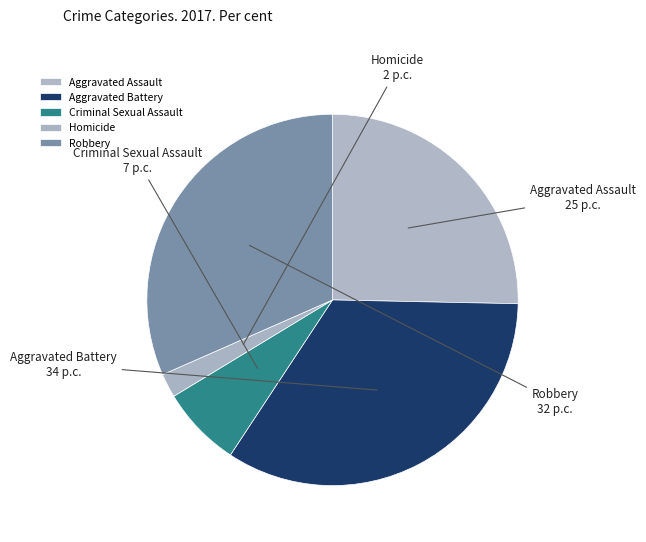

Rank the categories by value from lowest to highest.

Homicide, Criminal Sexual Assault, Aggravated Assault, Robbery, Aggravated Battery